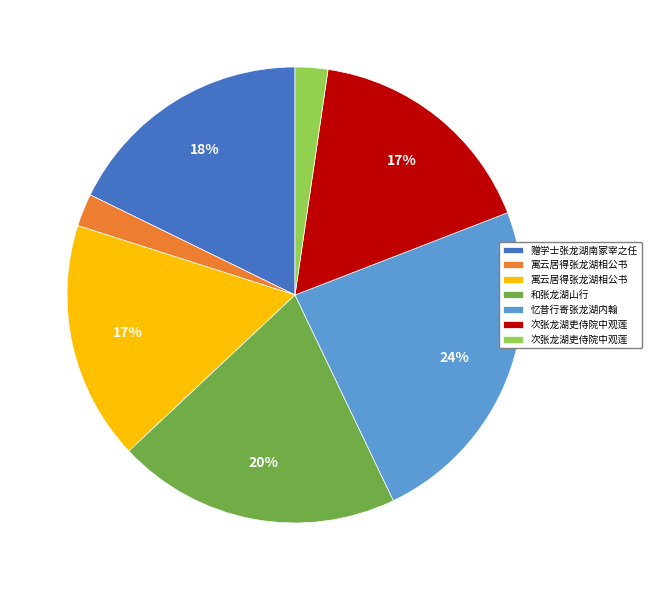

Does any single category account for the majority?

No